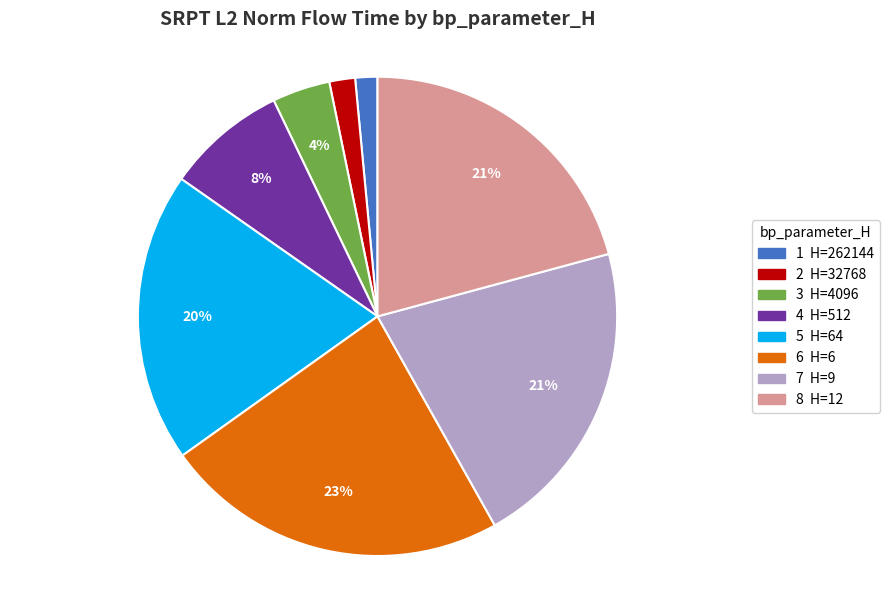

Does any single category account for the majority?

No